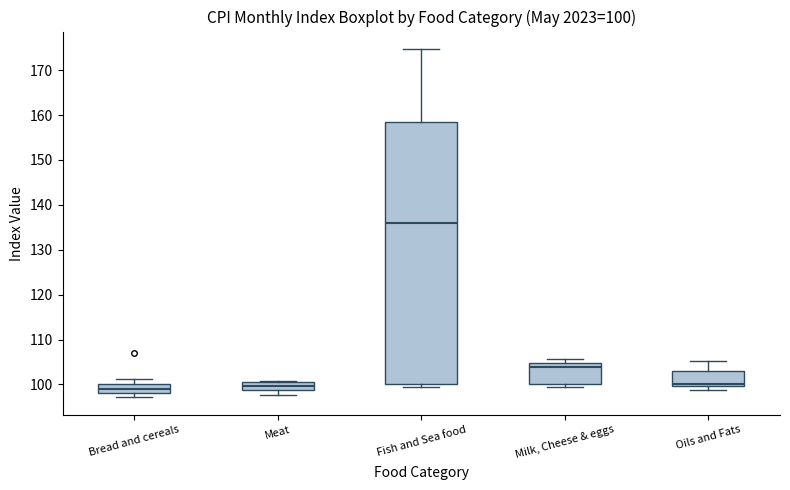

Which box has the highest median line?

Fish and Sea food